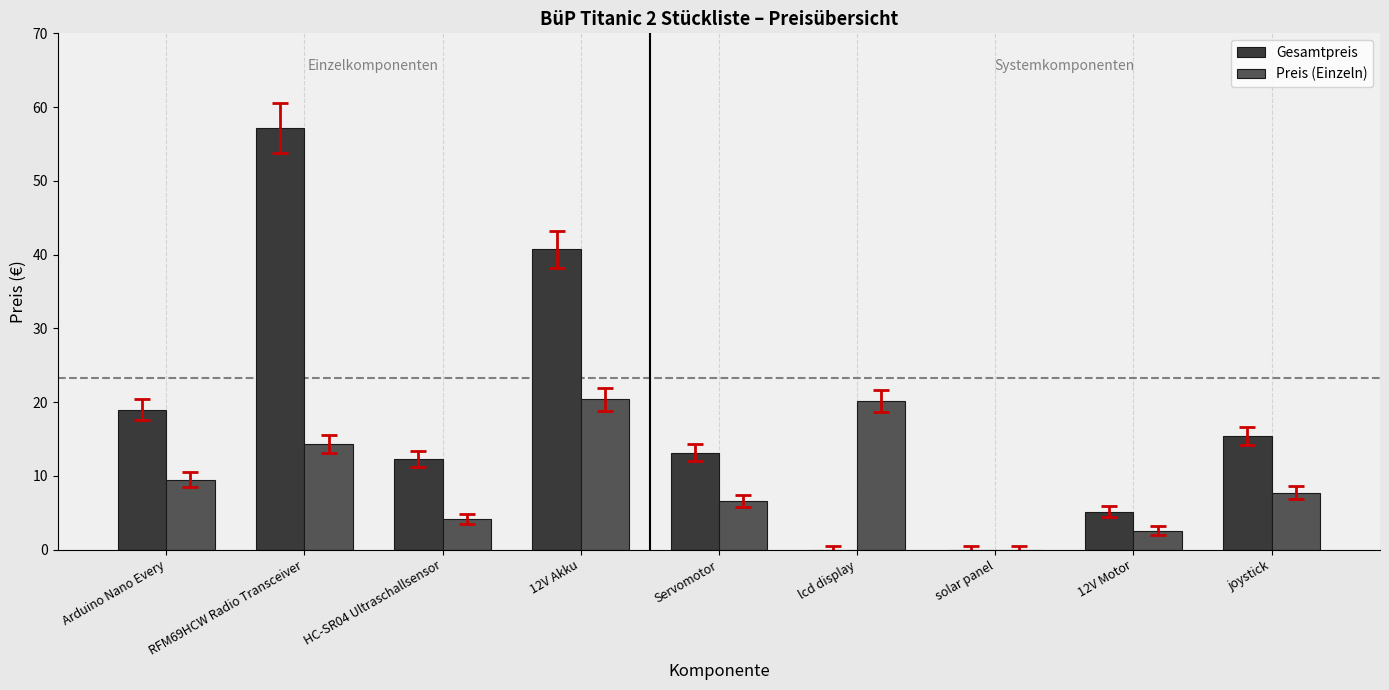

What is the maximum value shown in the chart?

57.2